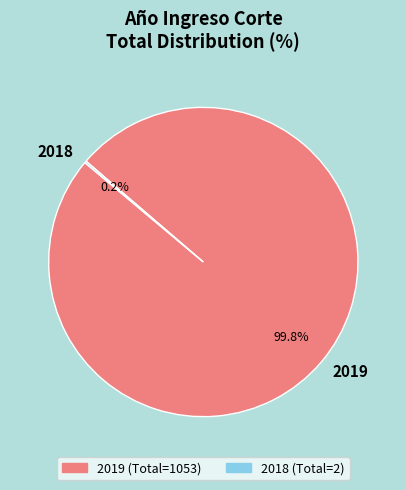

Is there a majority slice in this chart?

Yes